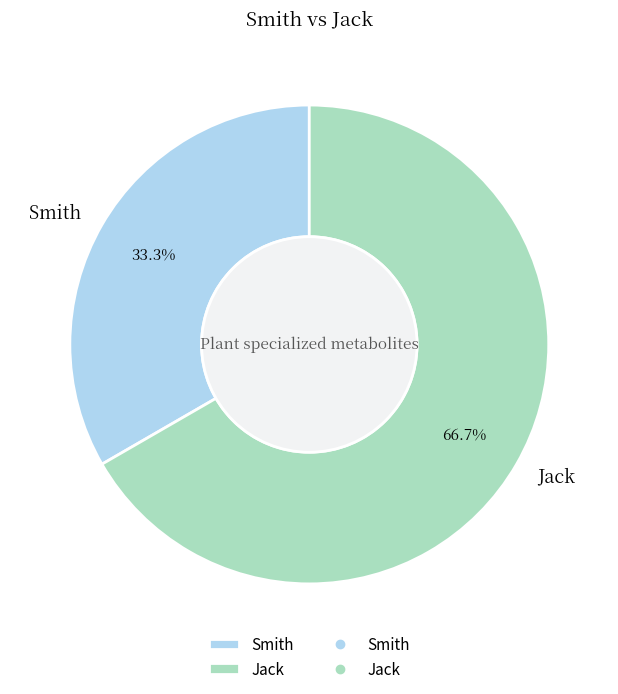

How much of the chart is everything except Jack?

33.3%